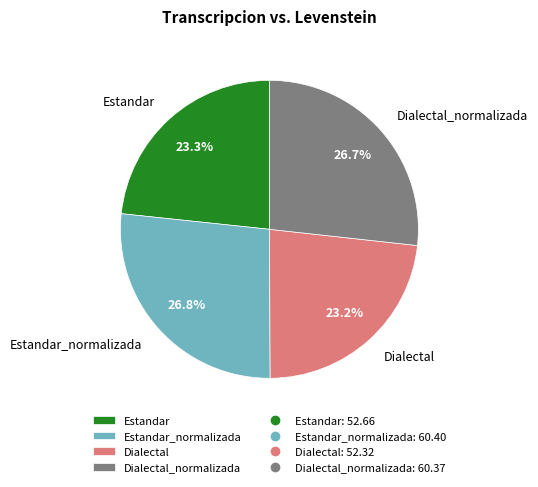

To the nearest percent, what portion does Dialectal represent?

23%